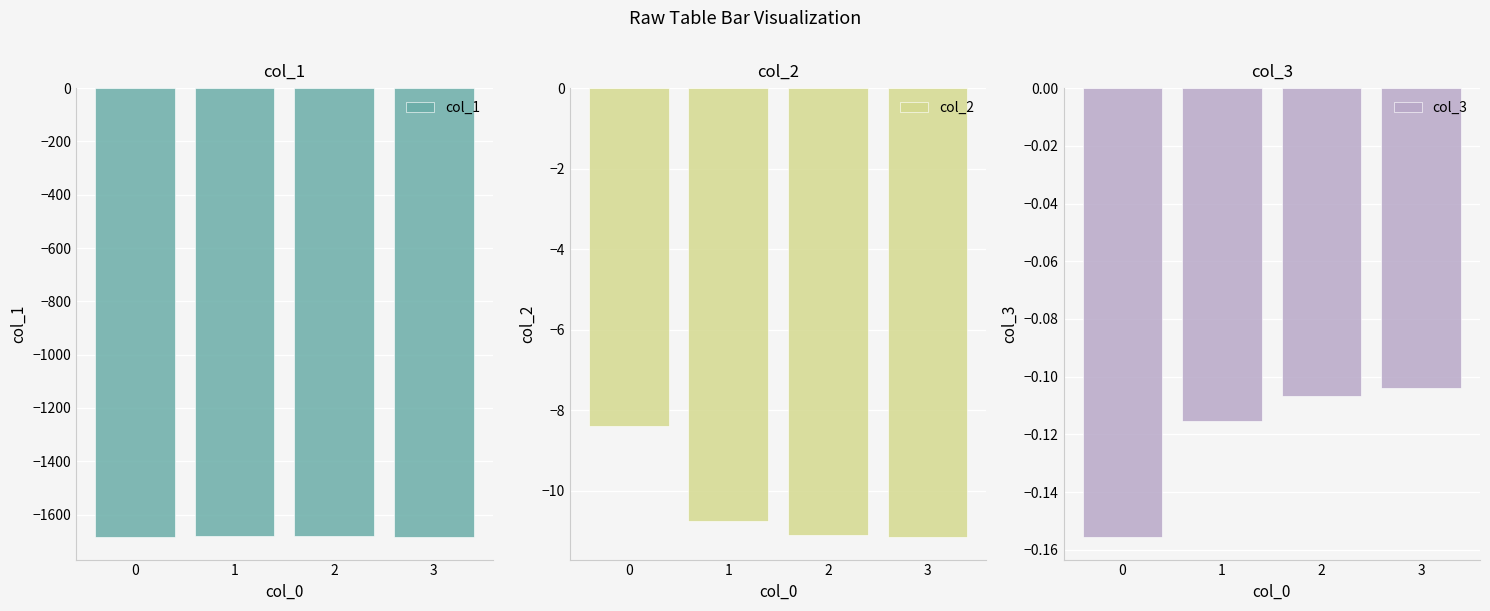

What is the sum of the col_2 values at 2 and 3?

-22.3